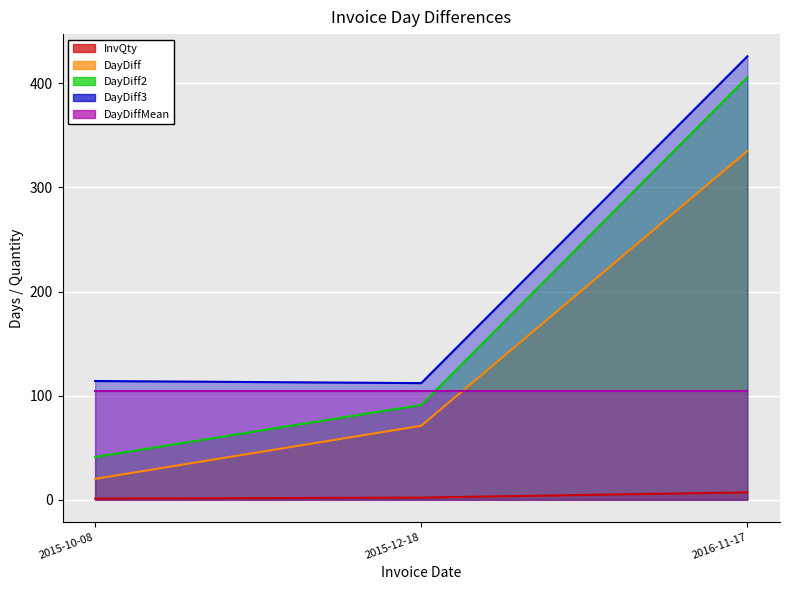

Which has a higher value, 2015-10-08 or 2015-12-18?

2015-12-18